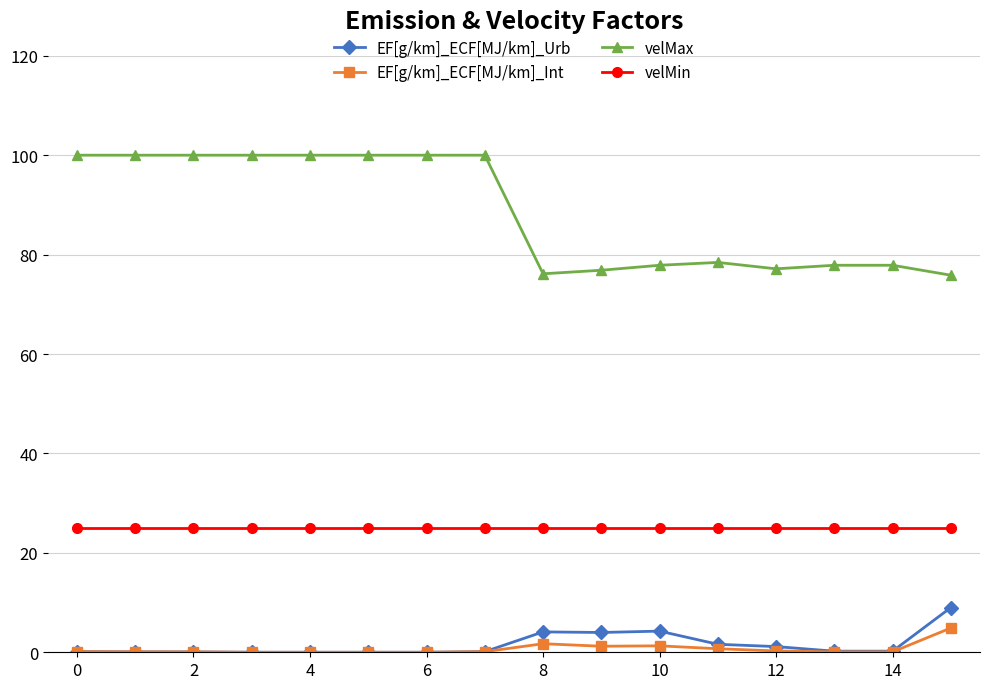

What is the highest value of the EF[g/km]_ECF[MJ/km]_Urb series?

9.0